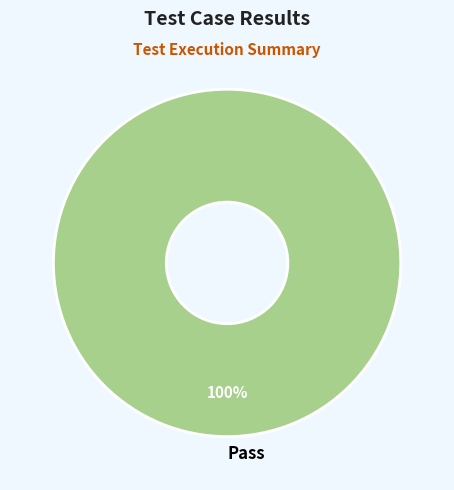

Is it true that Pass is 100% of the pie?

True